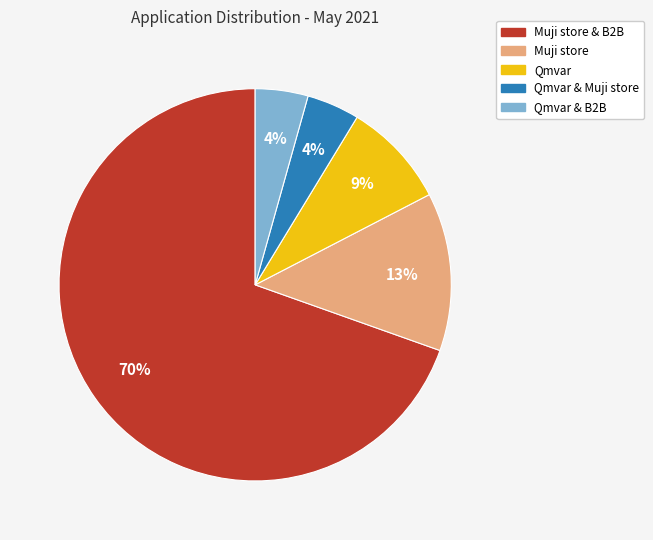

How many segments does this pie chart have?

5